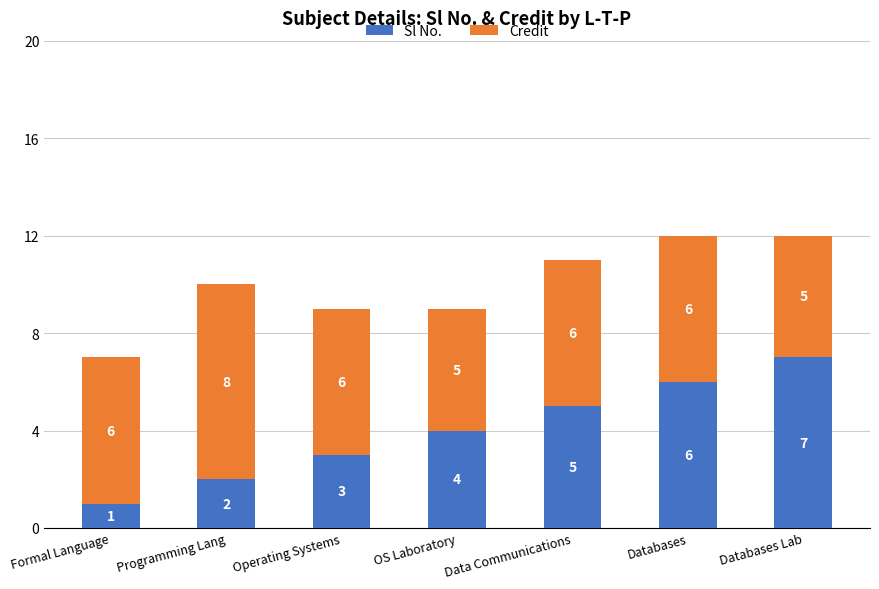

What is the total value across all series at Databases Lab?

12